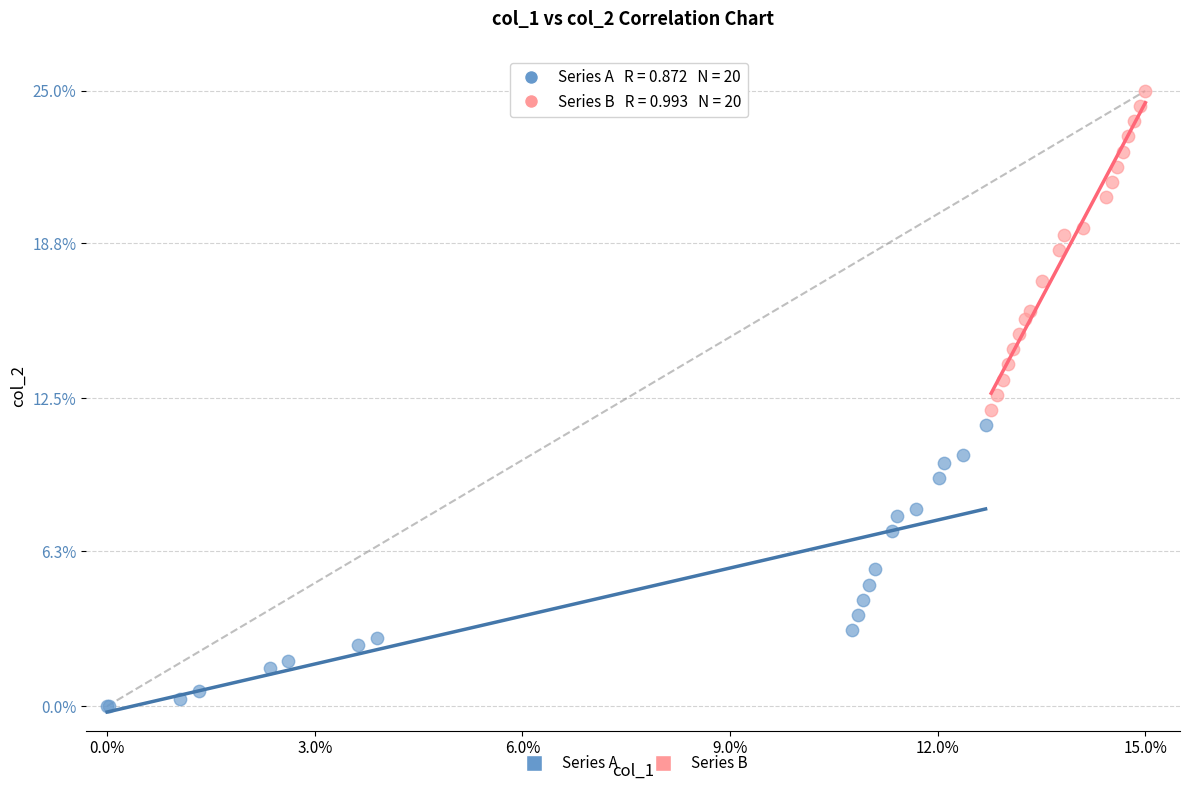

Which series contains the highest Y value?

Series B